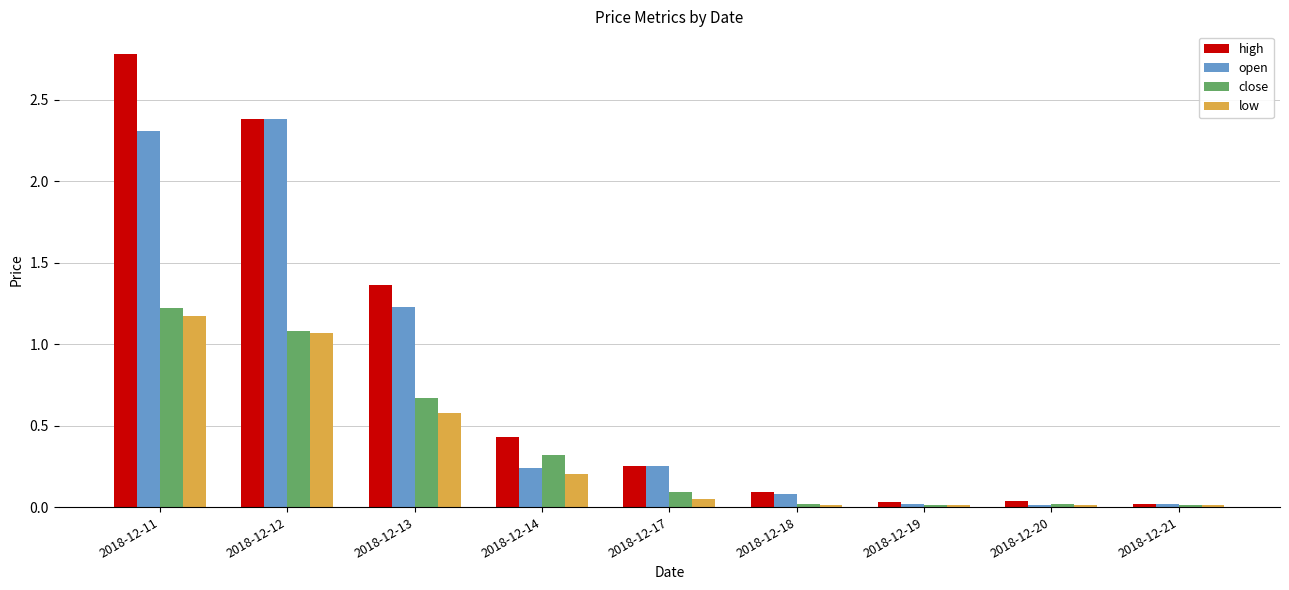

The value of high at 2018-12-14 is 0.7. True or false?

False